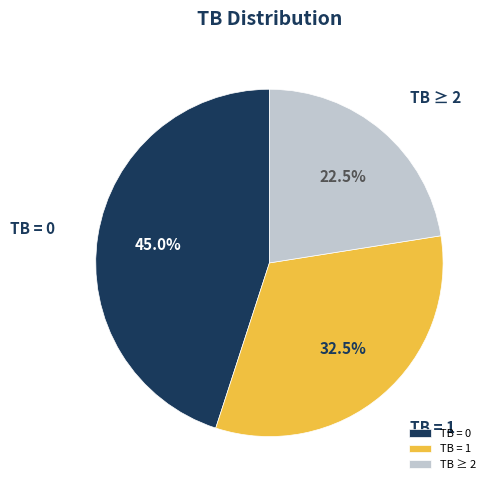

Is TB ≥ 2 the majority of the pie?

No